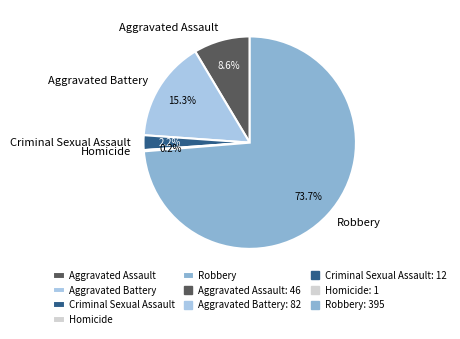

What percentage do Aggravated Battery and Criminal Sexual Assault together represent?

17.5%